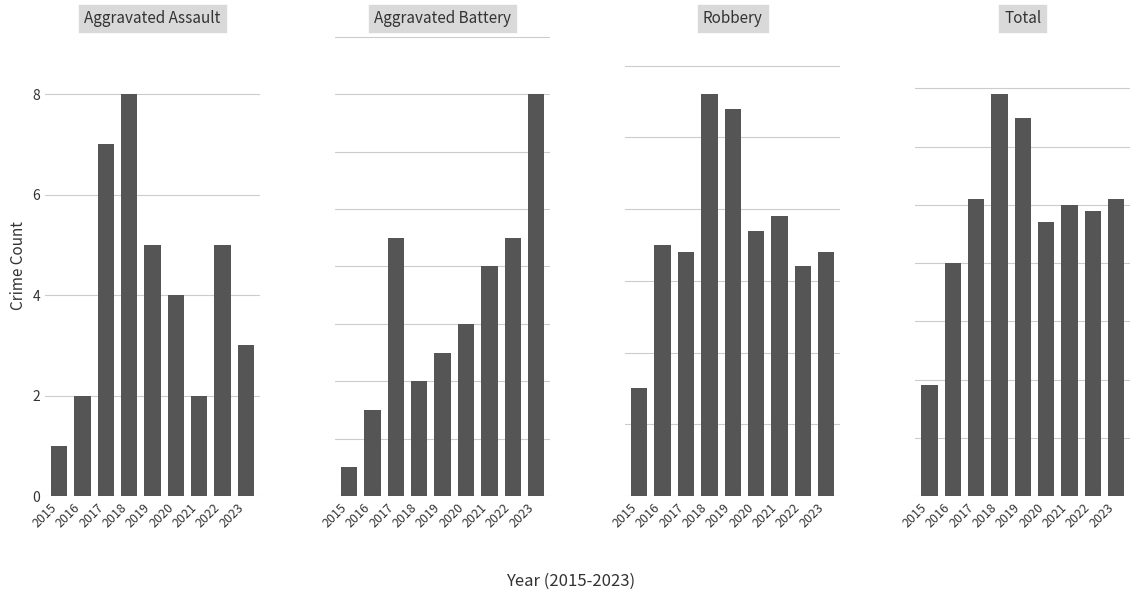

What is the average value of the Robbery series?

37